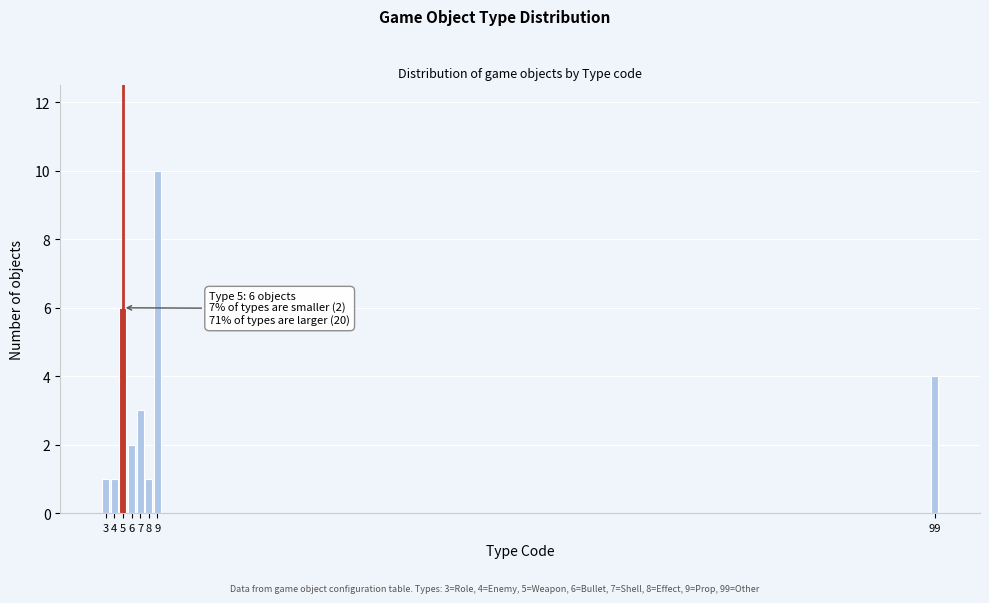

Reading left to right, extract all data points from this chart.

3=1	4=1	5=6	6=2	7=3	8=1	9=10	99=4